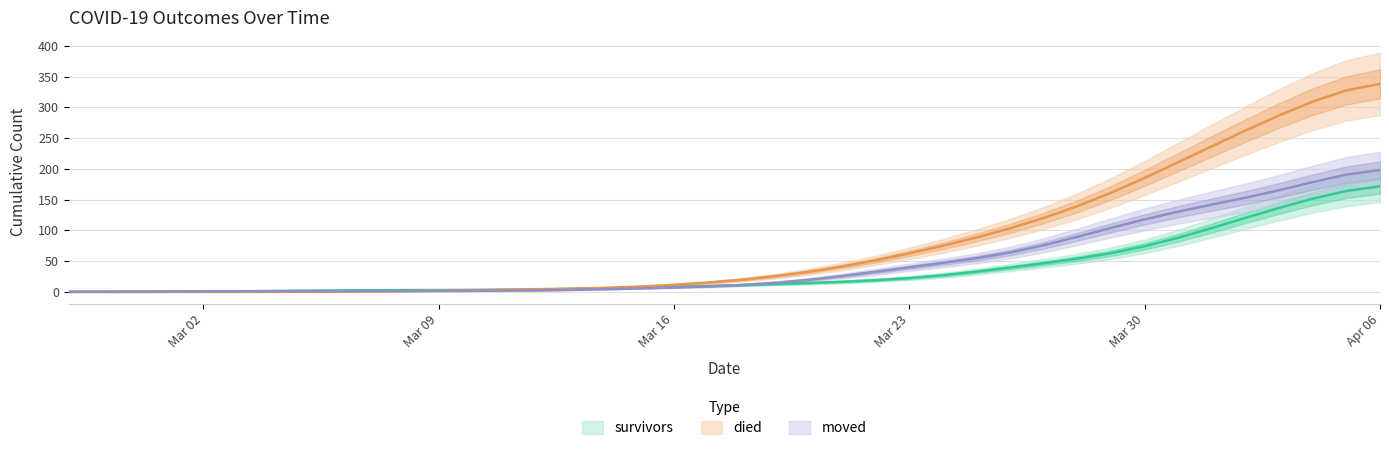

What are all the series names shown in the legend?

survivors, died, moved